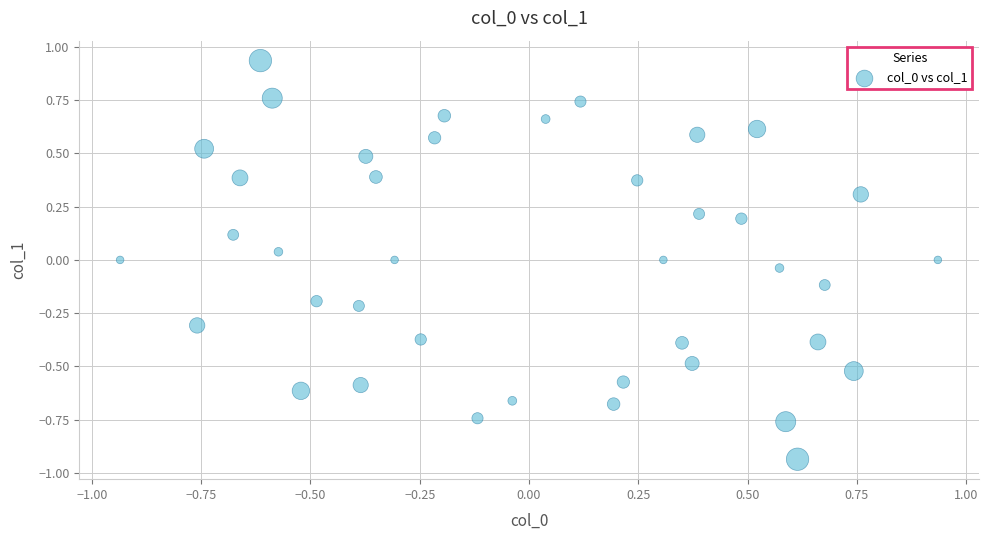

What is the range of X values (max minus min)?

1.9